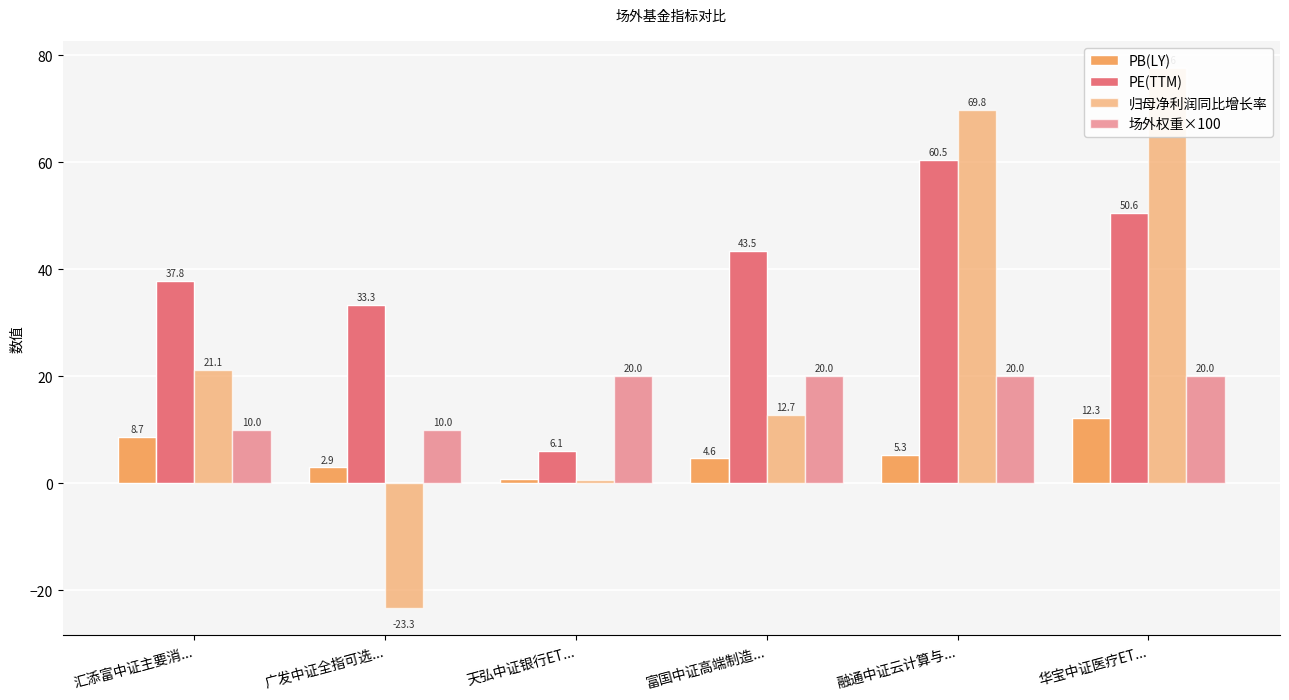

What is the difference between the second highest and second lowest values in the 场外权重×100 series?

10.0